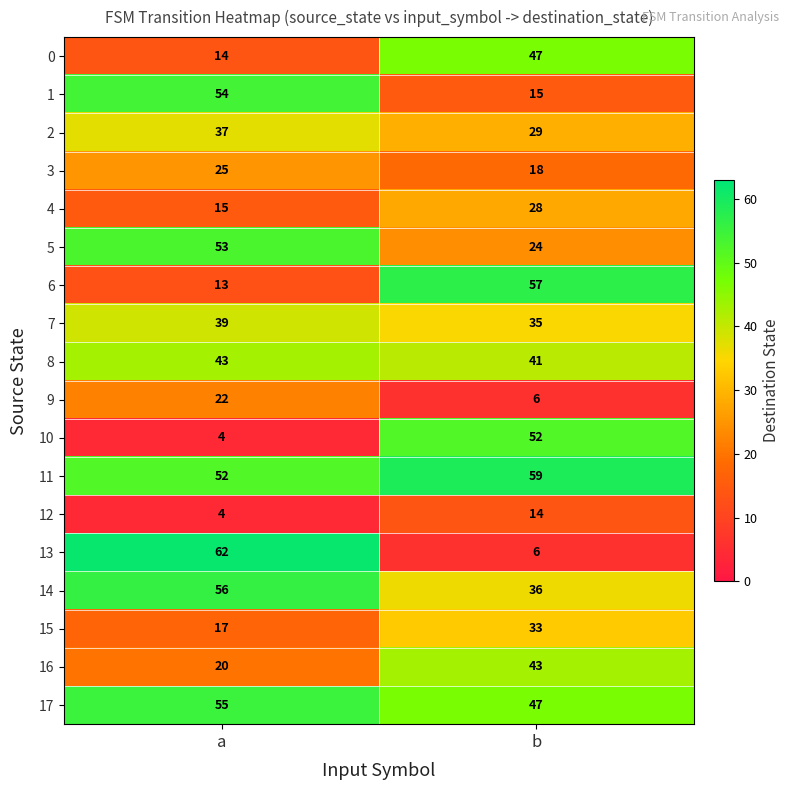

What is the difference between the maximum and minimum values in the 2 series?

8